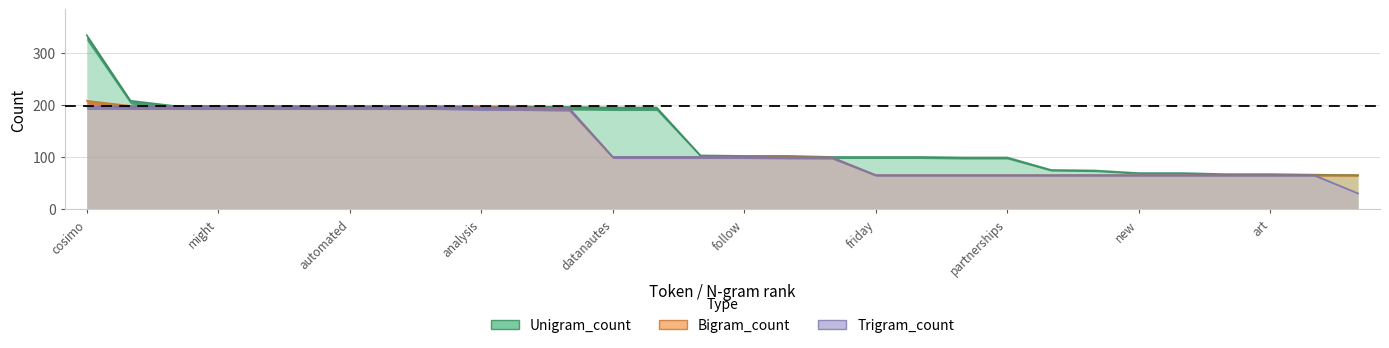

What position from the right is exploratory?

23